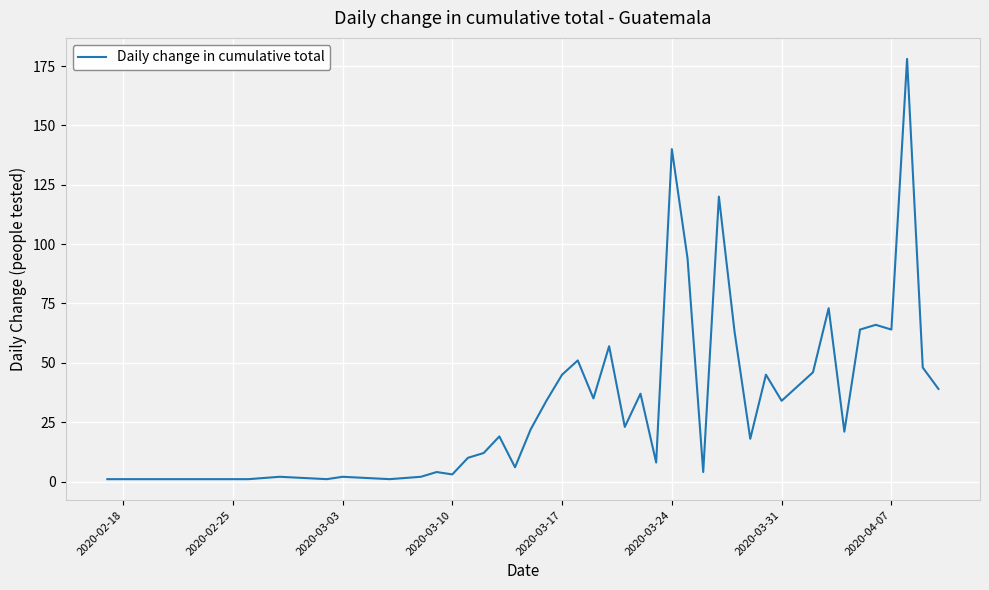

What is the maximum value shown in the chart?

178